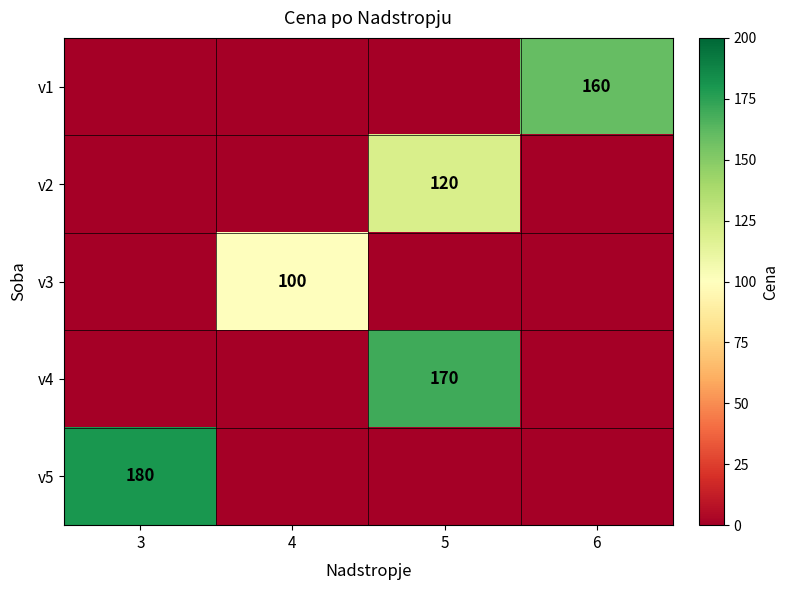

Which has a higher value, 5 or 6?

6